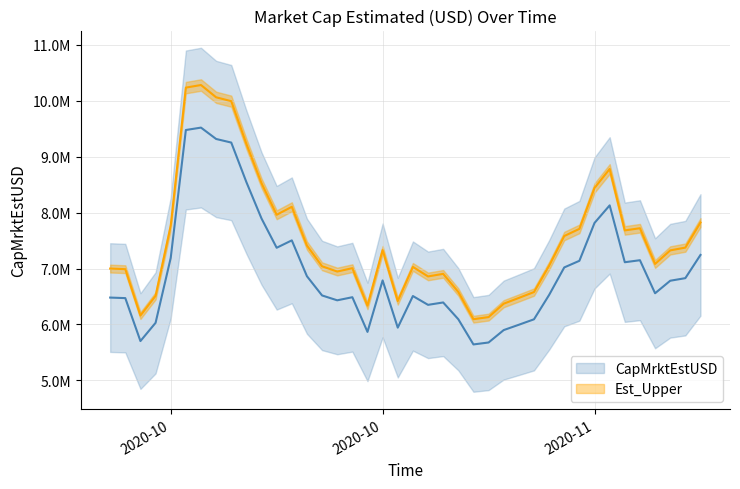

List the labels in order of value, smallest first.

2020-11-02, 2020-11-03, 2020-10-11, 2020-10-26, 2020-11-04, 2020-10-28, 2020-11-05, 2020-10-12, 2020-11-06, 2020-11-01, 2020-10-30, 2020-10-31, 2020-10-24, 2020-10-10, 2020-10-09, 2020-10-25, 2020-10-29, 2020-10-23, 2020-11-07, 2020-11-14, 2020-11-15, 2020-10-27, 2020-11-16, 2020-10-22, 2020-11-08, 2020-11-12, 2020-11-09, 2020-11-13, 2020-10-13, 2020-11-17, 2020-10-20, 2020-10-21, 2020-11-10, 2020-10-19, 2020-11-11, 2020-10-18, 2020-10-17, 2020-10-16, 2020-10-14, 2020-10-15